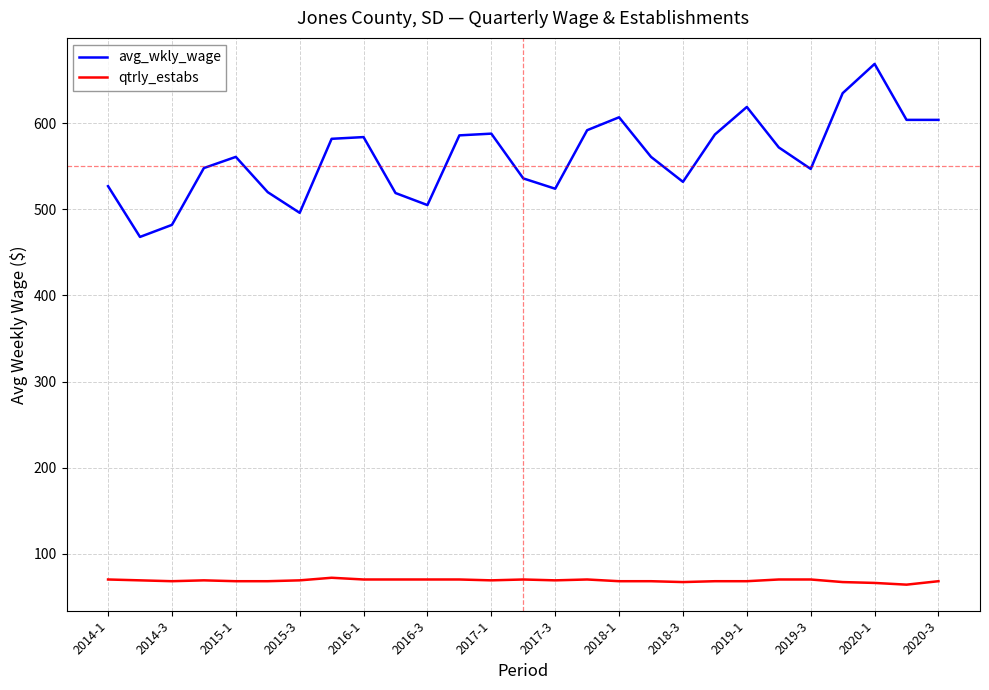

How many categories are shown in the chart?

27